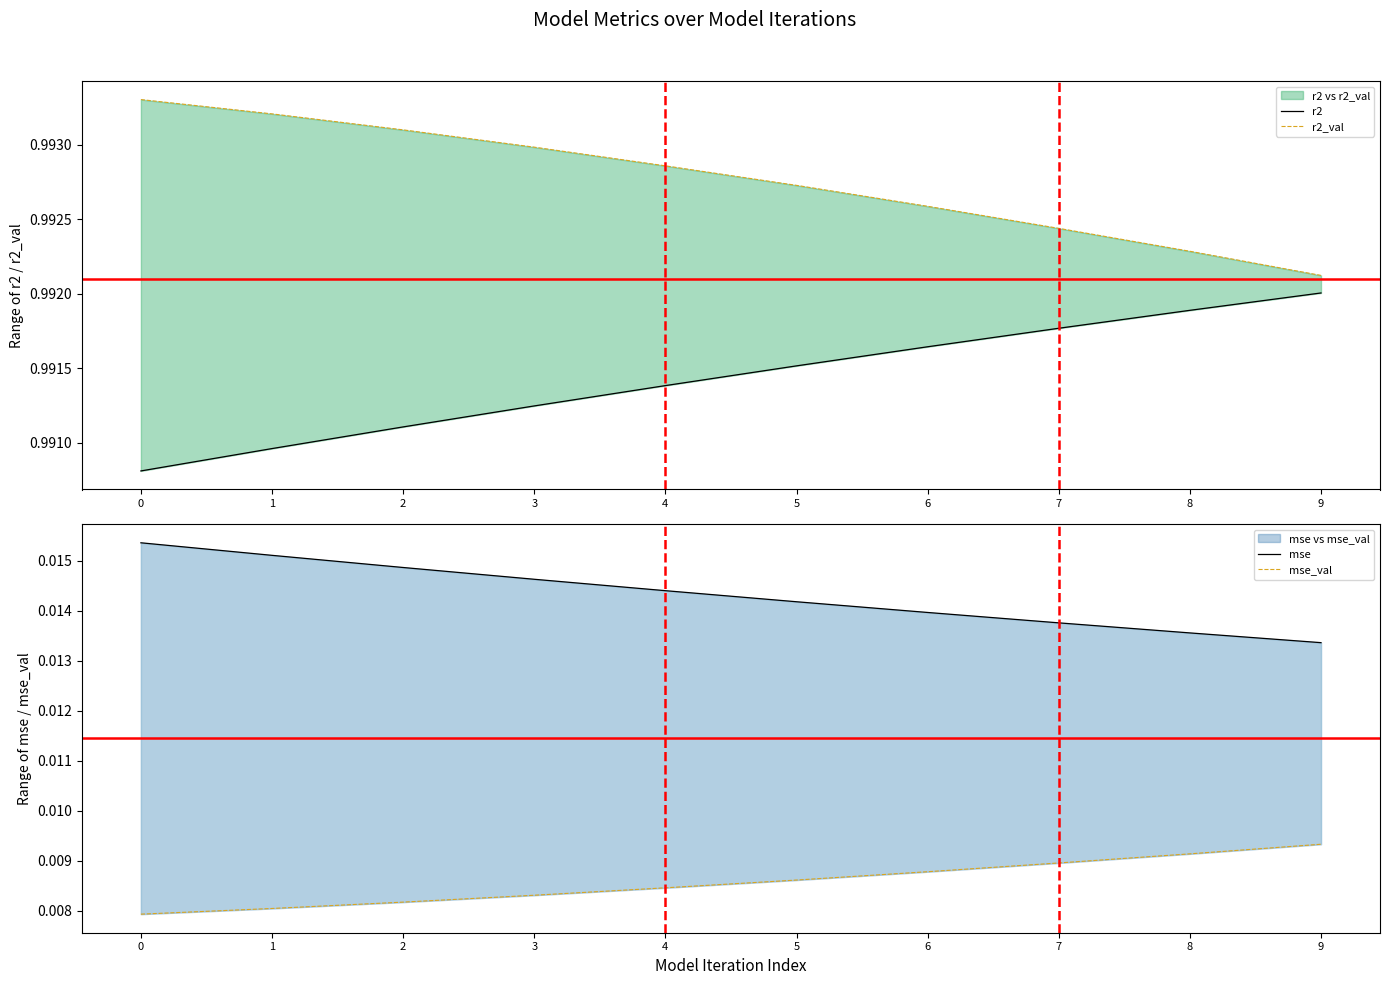

True or false: mse_val and r2_val intersect in this chart.

False